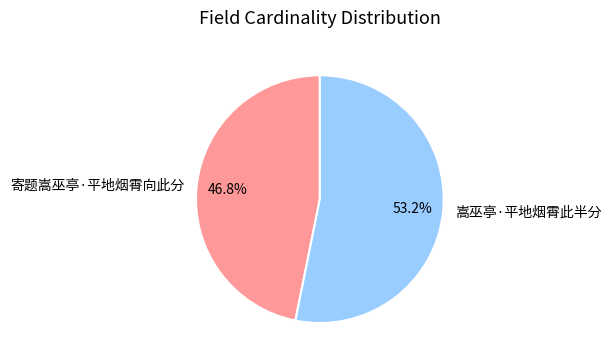

To the nearest percent, what percentage of the pie is 嵩巫亭·平地烟霄此半分?

53%